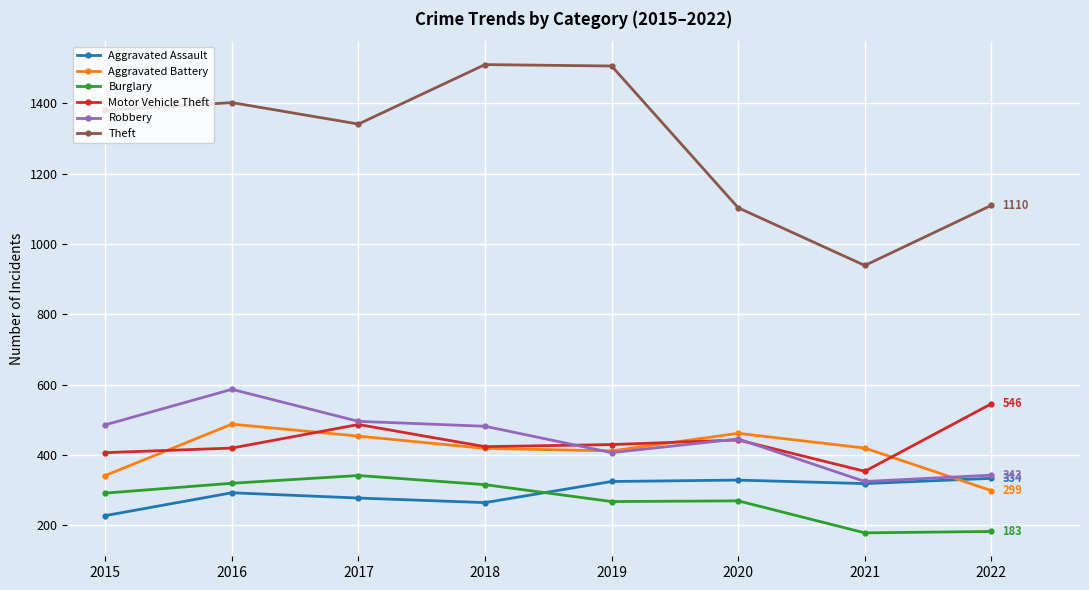

In Aggravated Battery, how many points are lower than both neighbors (excluding endpoints)?

1